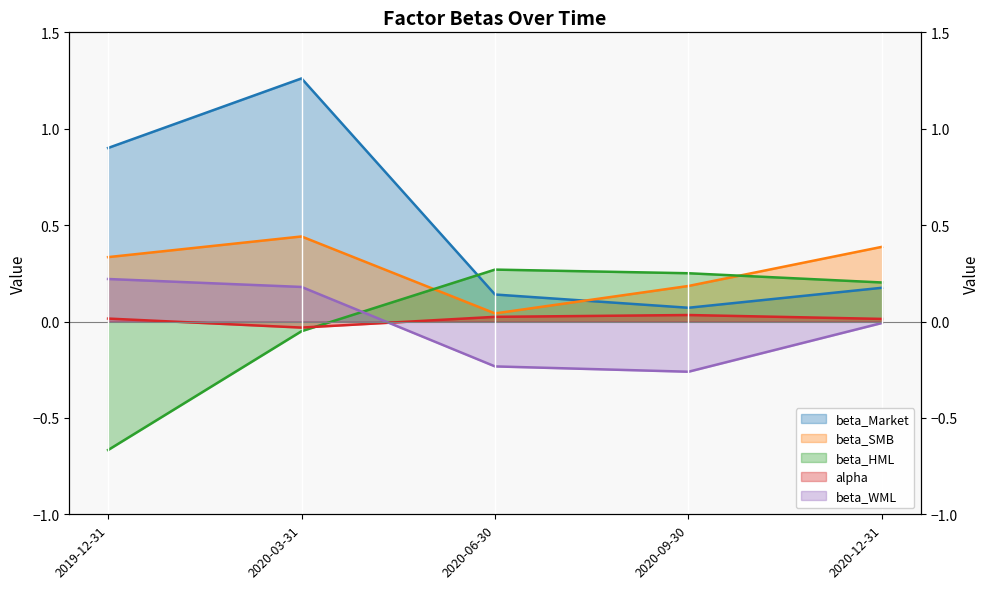

What is the difference between the maximum and minimum values in the beta_Market series?

1.2